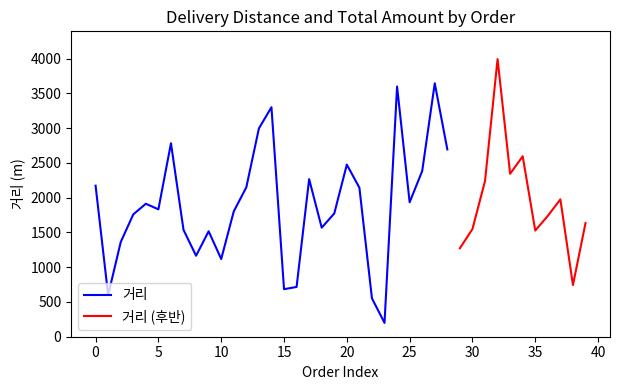

What is the lowest value of the 거리 series?

199